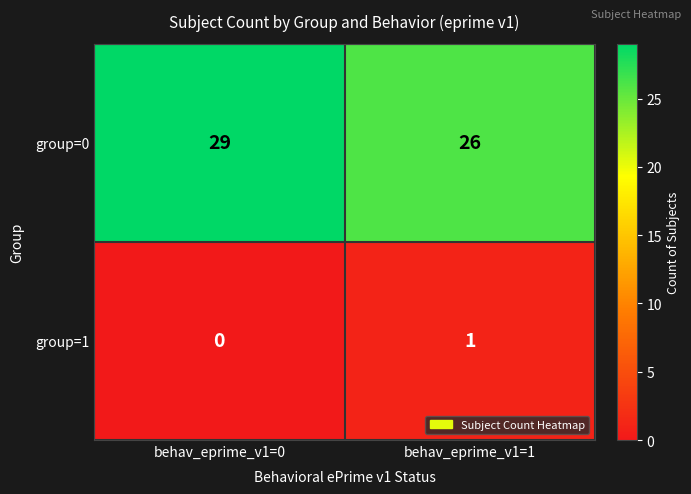

What is the average value of the group=0 series?

28